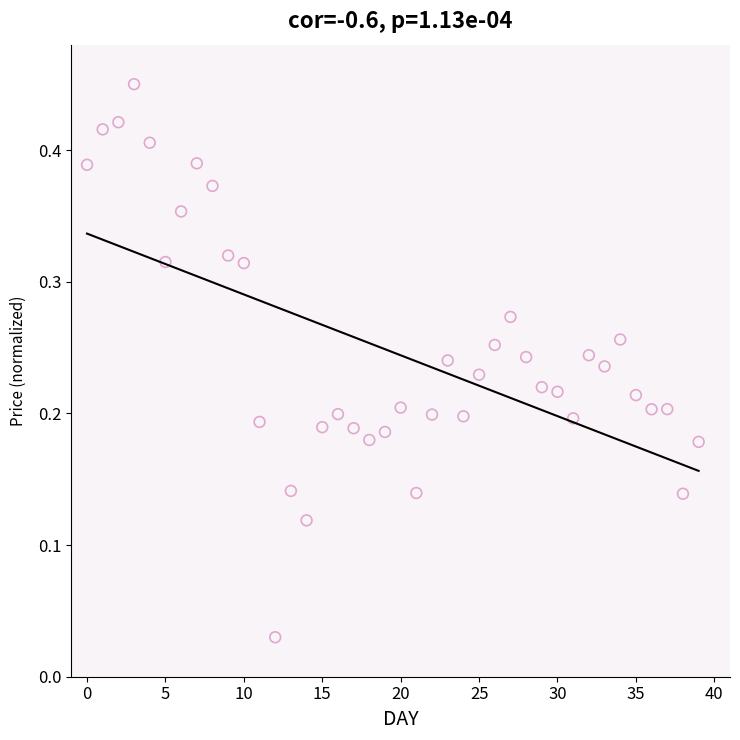

How many data points are displayed?

40